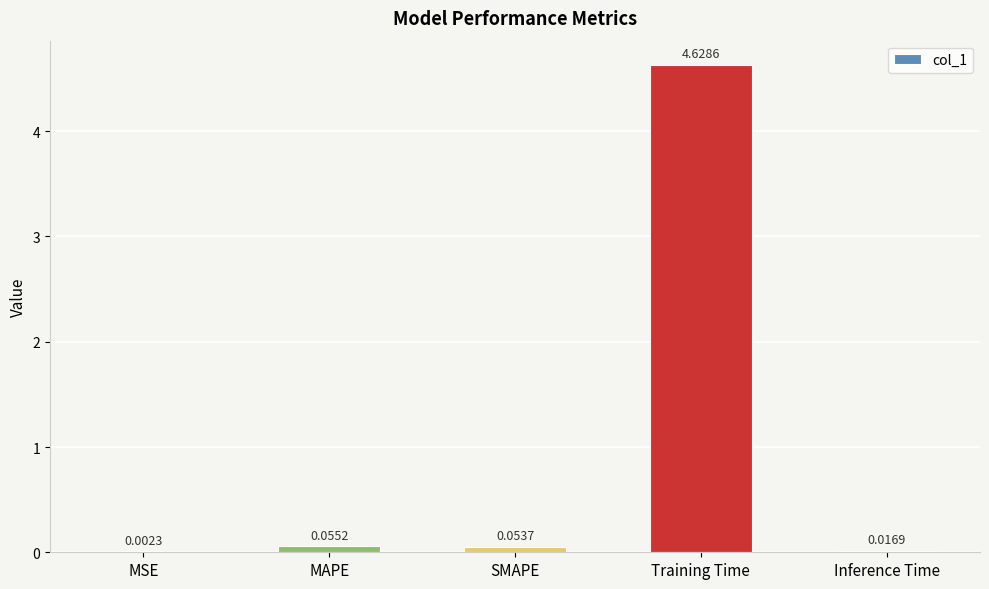

At which category does the chart reach its peak across all series?

Training Time